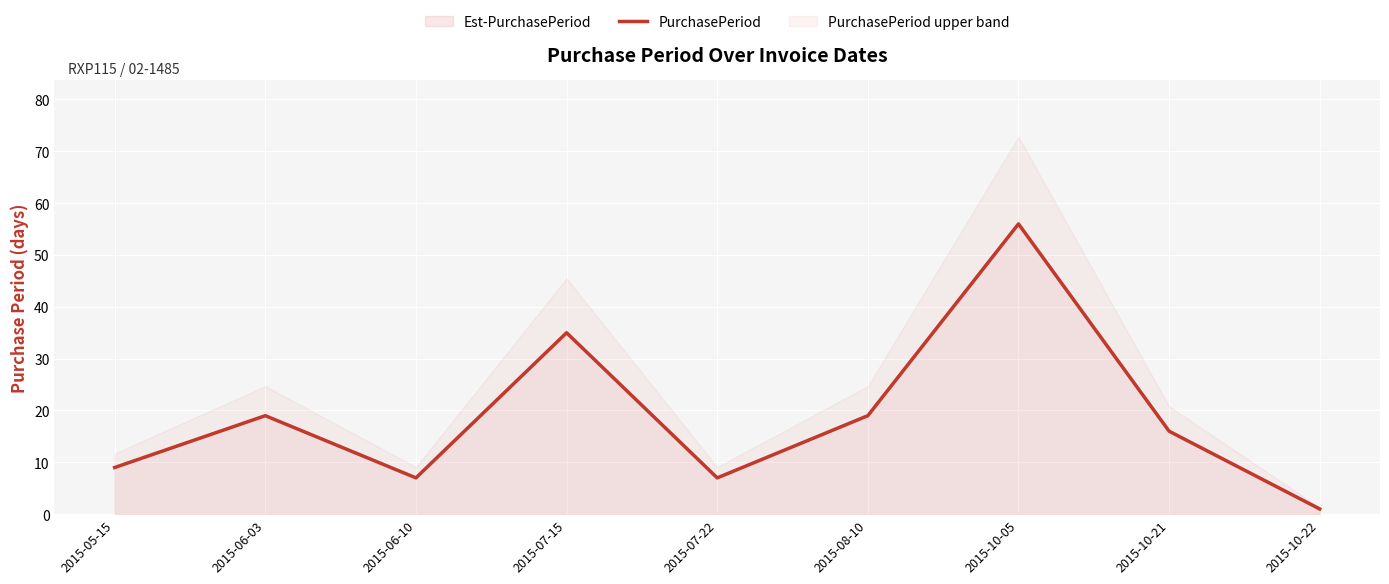

How many interior local peaks (higher than both neighbors) does the data have?

3